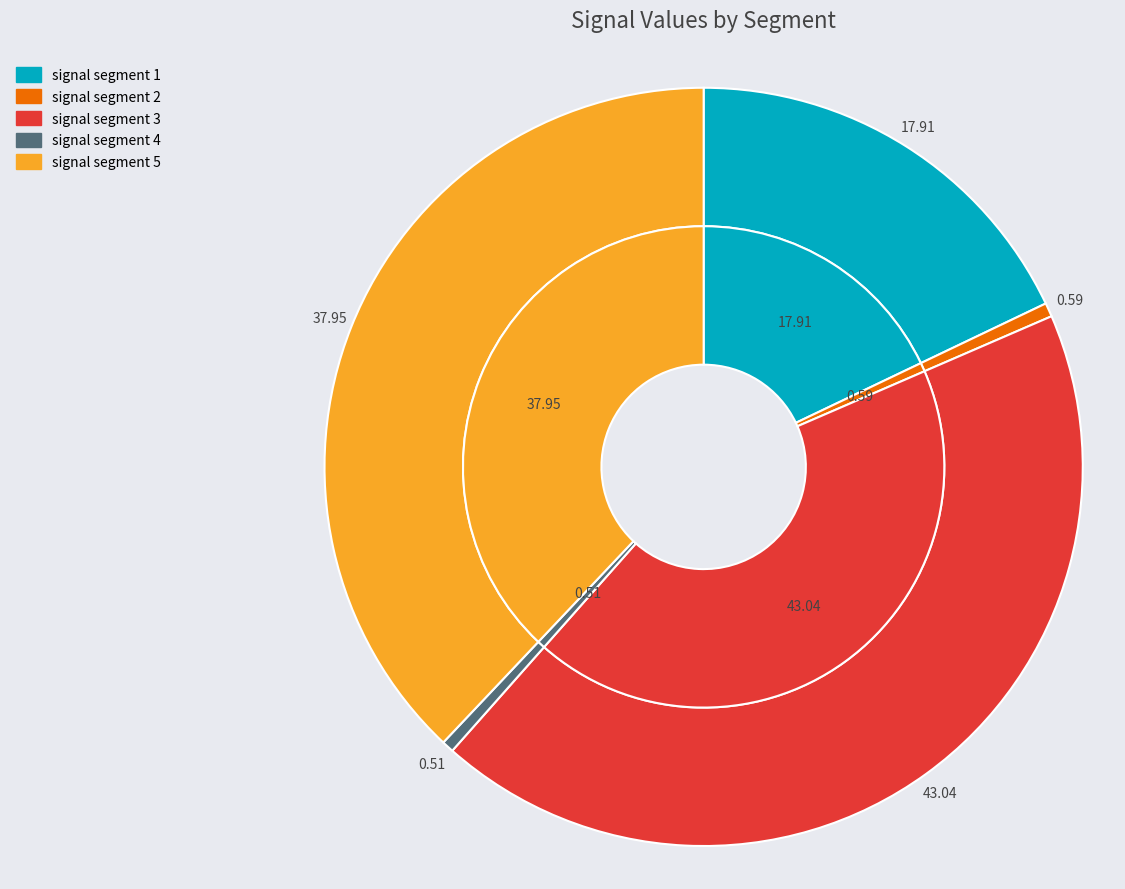

How many segments does this pie chart have?

5